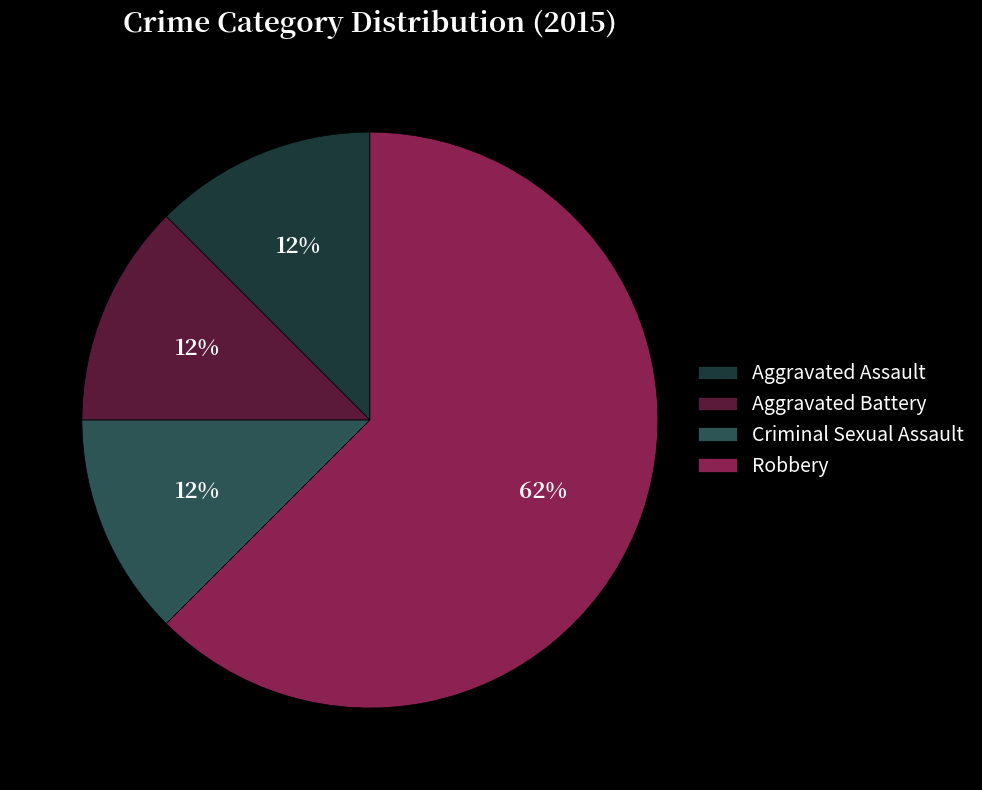

Combined, do Robbery and Criminal Sexual Assault account for over 50%?

Yes